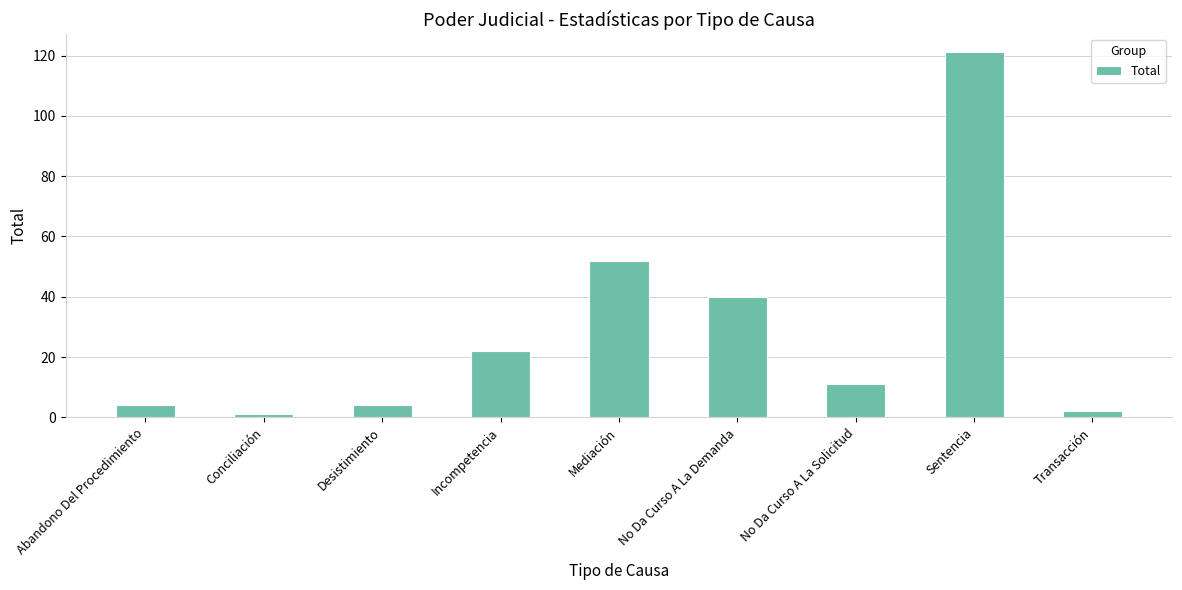

Which has a higher value, No Da Curso A La Demanda or Incompetencia?

No Da Curso A La Demanda